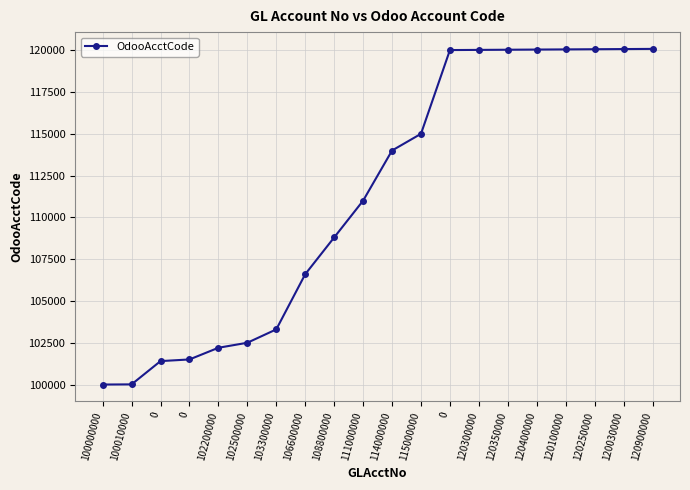

Rank the categories by value from highest to lowest.

120900000, 120030000, 120250000, 120100000, 120400000, 120350000, 120300000, 0, 115000000, 114000000, 111000000, 108800000, 106600000, 103300000, 102500000, 102200000, 0, 0, 100010000, 100000000